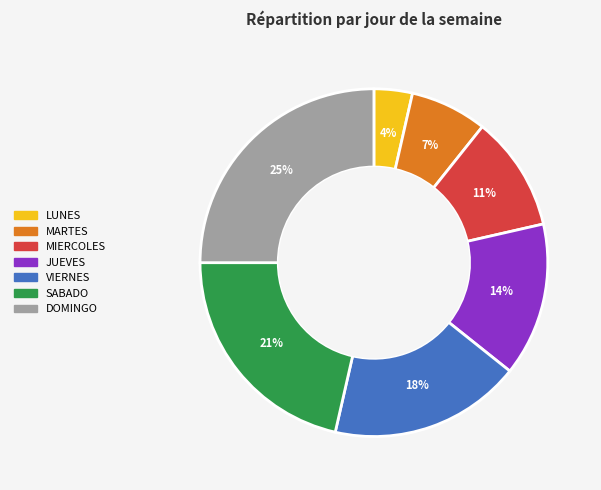

Between SABADO and JUEVES, which is larger?

SABADO